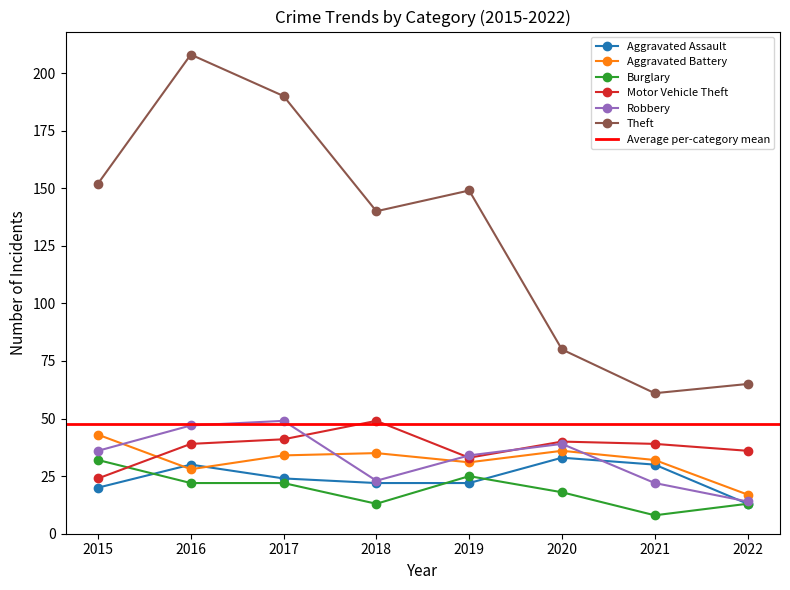

How many intersections are there between Aggravated Battery and Aggravated Assault?

2